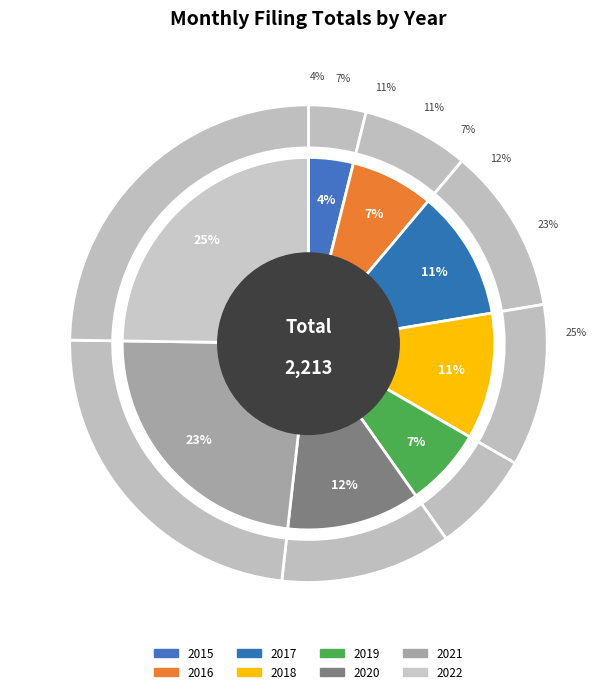

How much of the chart is everything except 2020?

88.4%